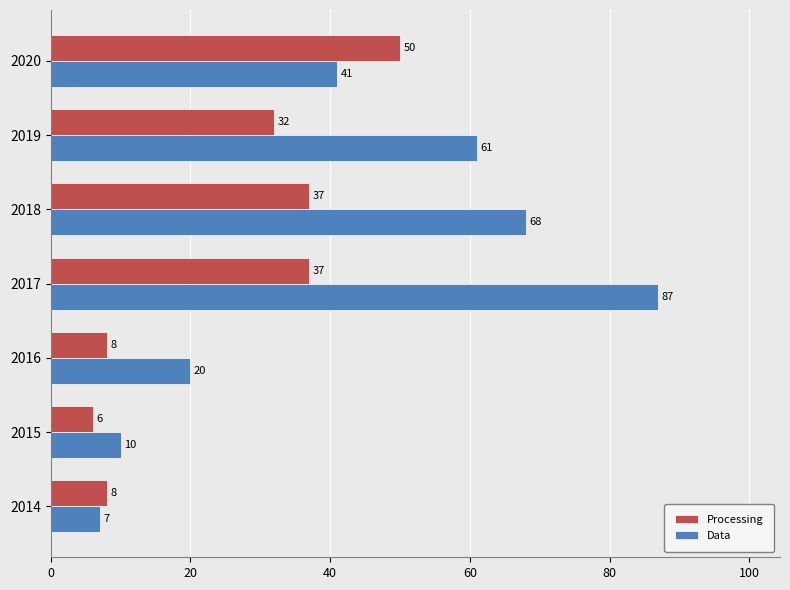

How many data points does each series have?

7